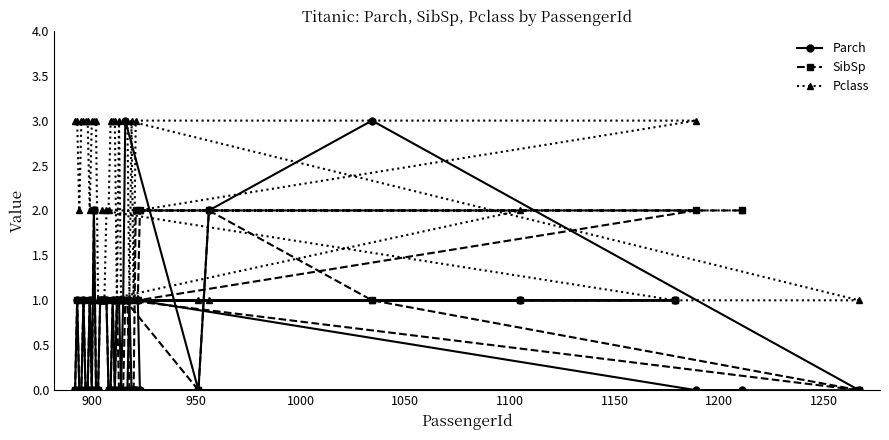

What is the value of the Pclass point at the 12th from the left?

1